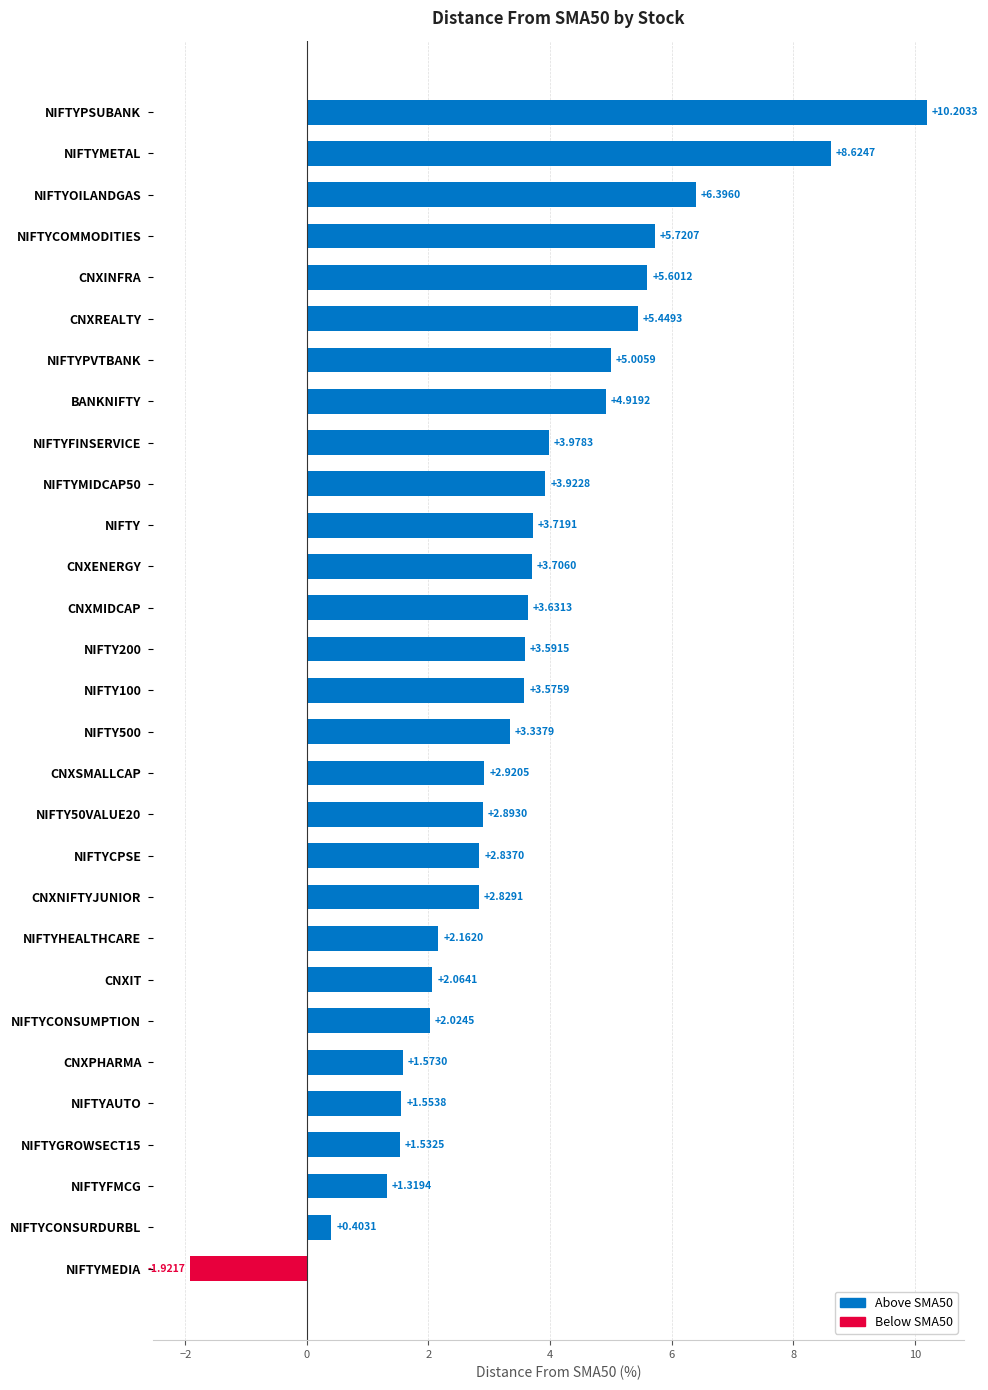

Rank the categories by value from lowest to highest.

NIFTYMEDIA, NIFTYCONSURDURBL, NIFTYFMCG, NIFTYGROWSECT15, NIFTYAUTO, CNXPHARMA, NIFTYCONSUMPTION, CNXIT, NIFTYHEALTHCARE, CNXNIFTYJUNIOR, NIFTYCPSE, NIFTY50VALUE20, CNXSMALLCAP, NIFTY500, NIFTY100, NIFTY200, CNXMIDCAP, CNXENERGY, NIFTY, NIFTYMIDCAP50, NIFTYFINSERVICE, BANKNIFTY, NIFTYPVTBANK, CNXREALTY, CNXINFRA, NIFTYCOMMODITIES, NIFTYOILANDGAS, NIFTYMETAL, NIFTYPSUBANK